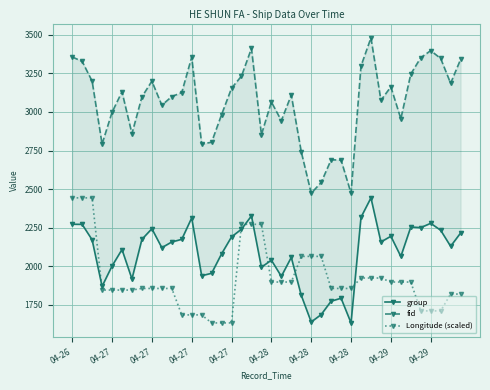

Which has a higher value, 32 or 37?

37